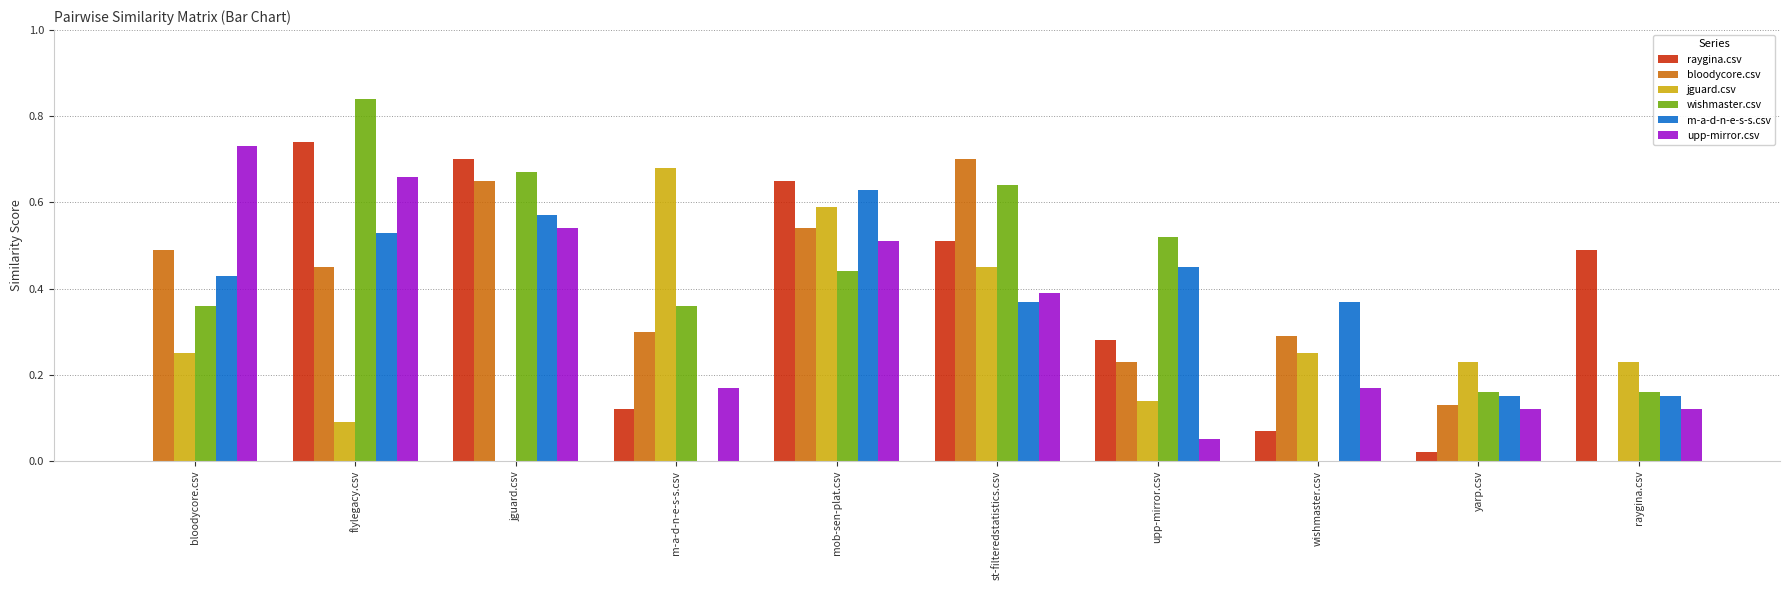

The value of wishmaster.csv at jguard.csv is 0.7. True or false?

True